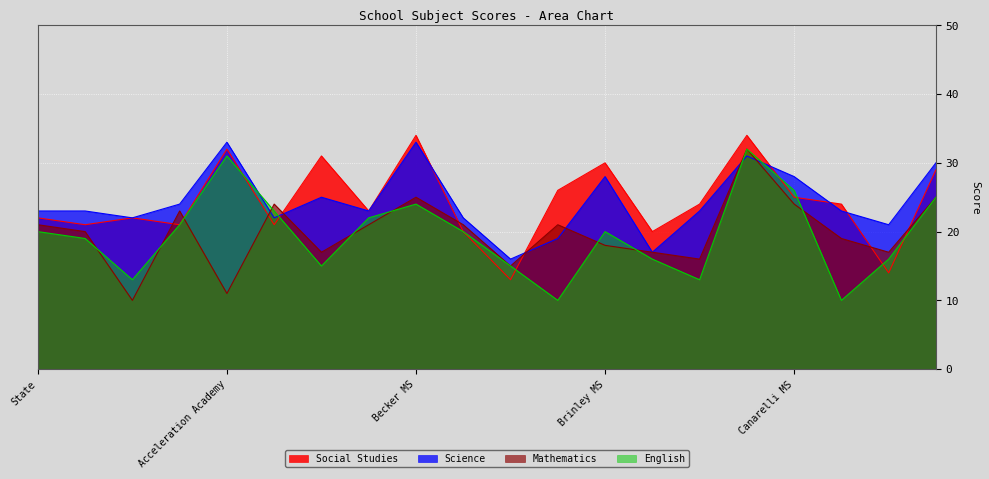

What is the smallest value displayed?

10